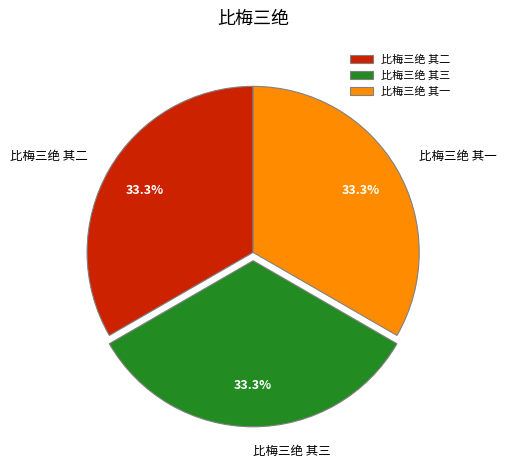

What percentage is NOT represented by 比梅三绝 其三?

66.7%